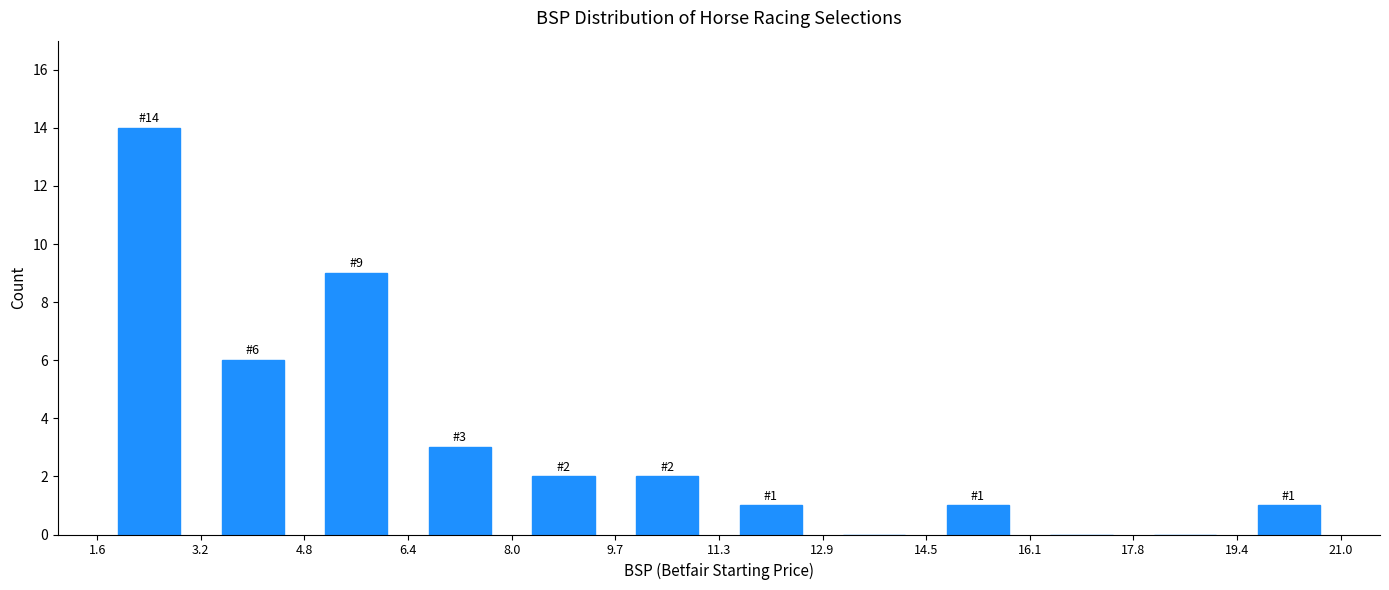

Which range on the x-axis has the tallest bar?

1.6 to 3.2